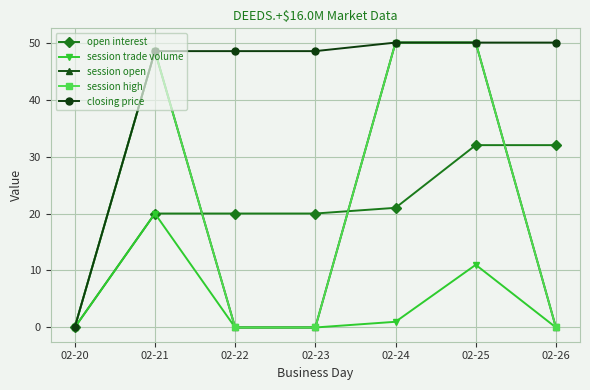

Is this an area chart (filled region under the line)?

No